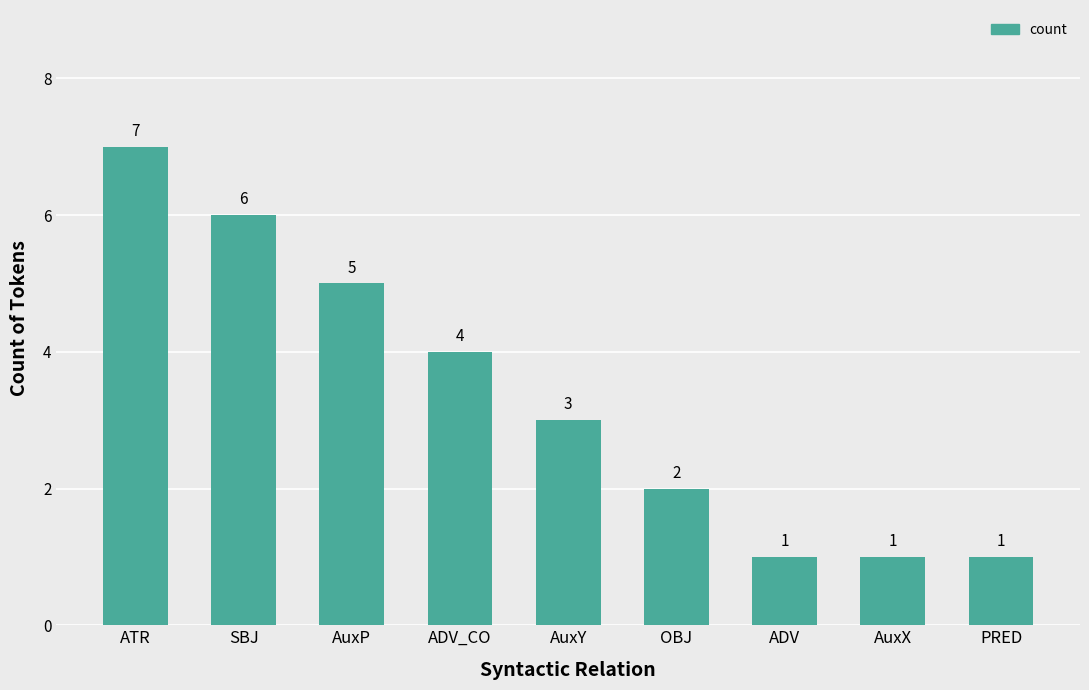

How many values are between 1 and 5?

7